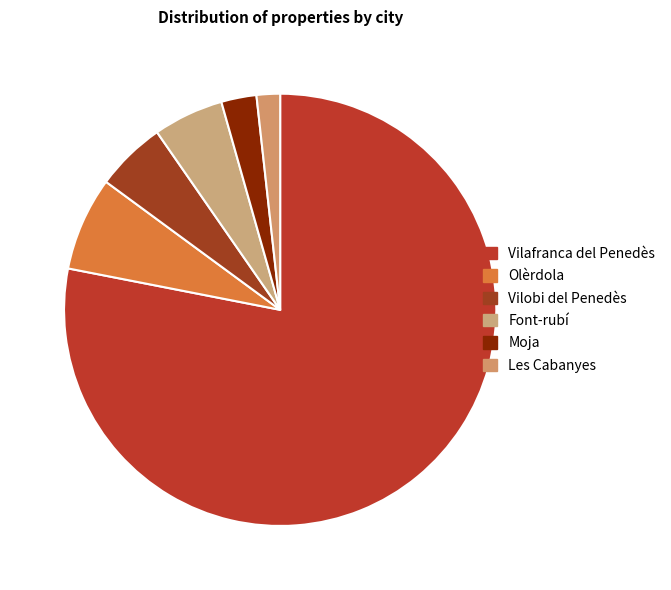

How many slices are in this pie chart?

6